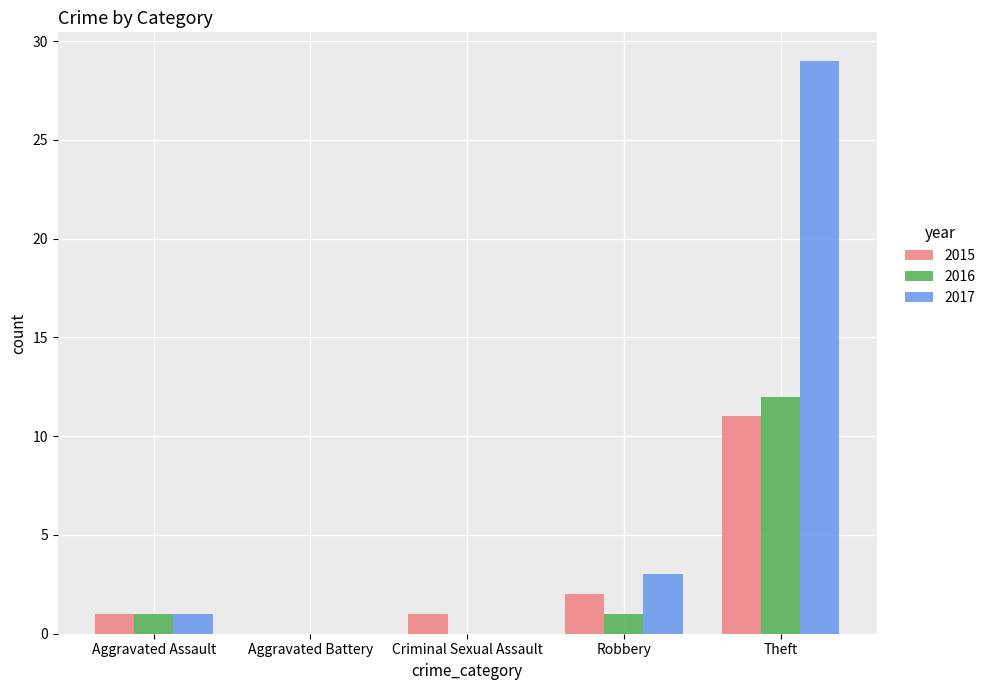

True or false: 2015 has a value of 11 at Theft.

True